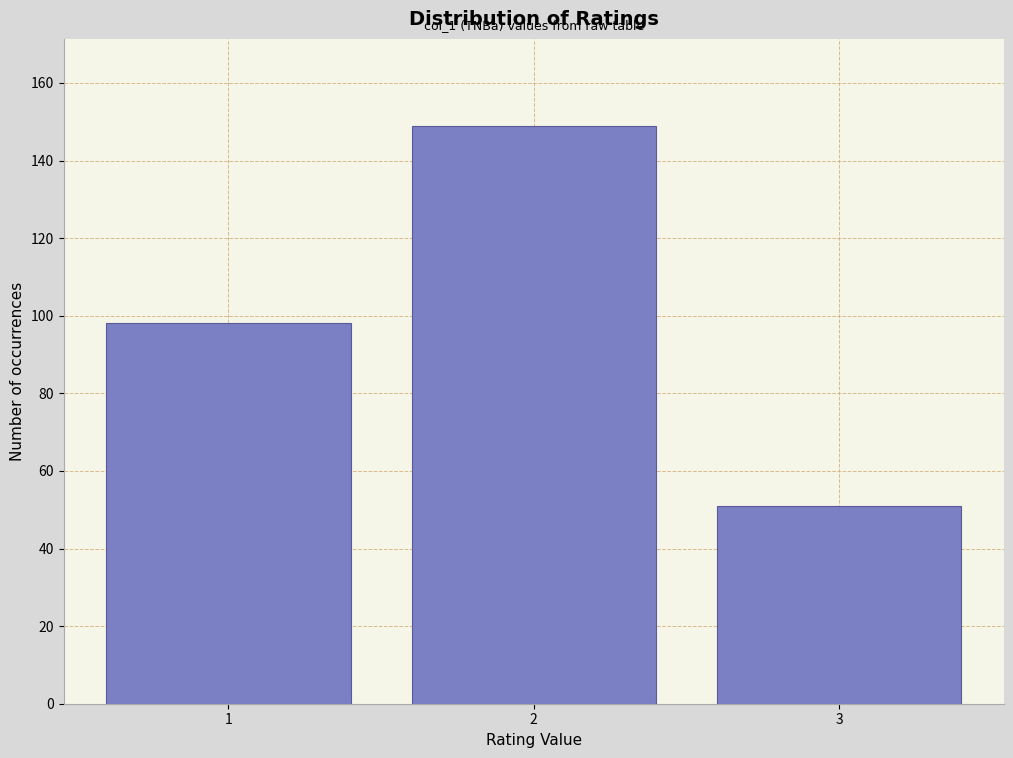

Over which range of the x-axis is the bar tallest?

1.5 to 2.5